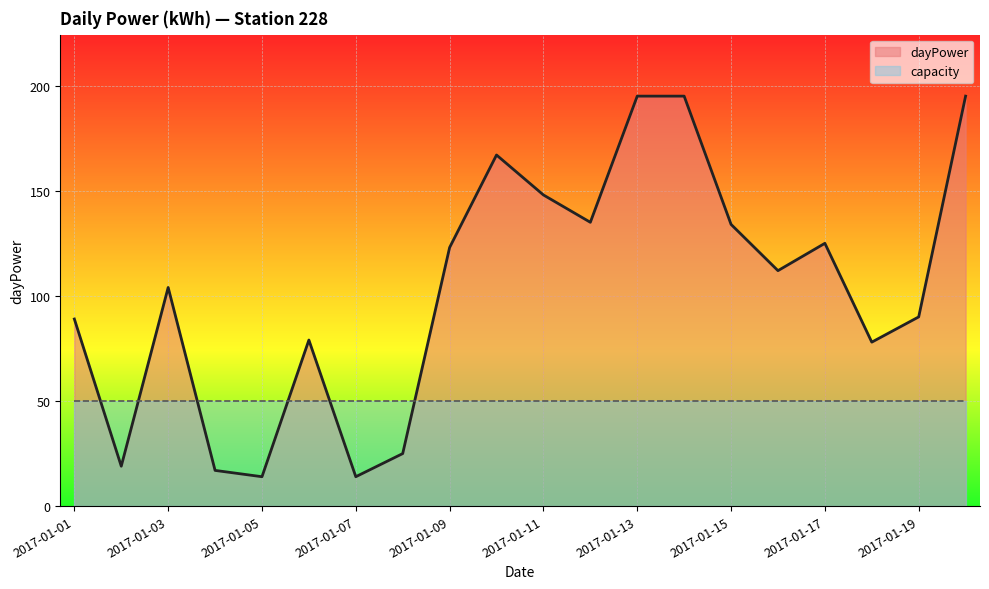

Which has a higher value, 2017-01-02 or 2017-01-16?

2017-01-16